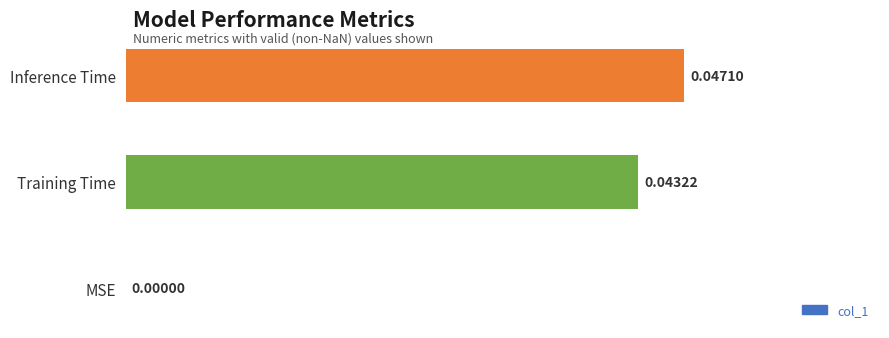

Which has a higher value, MSE or Inference Time?

Inference Time